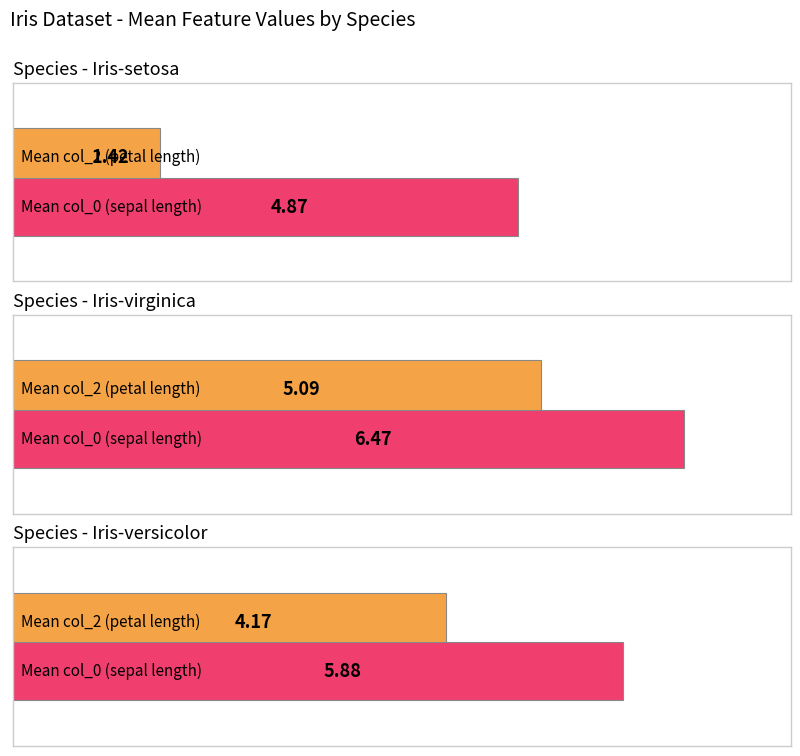

What is the difference between the maximum and minimum values in the col_0 series?

1.6